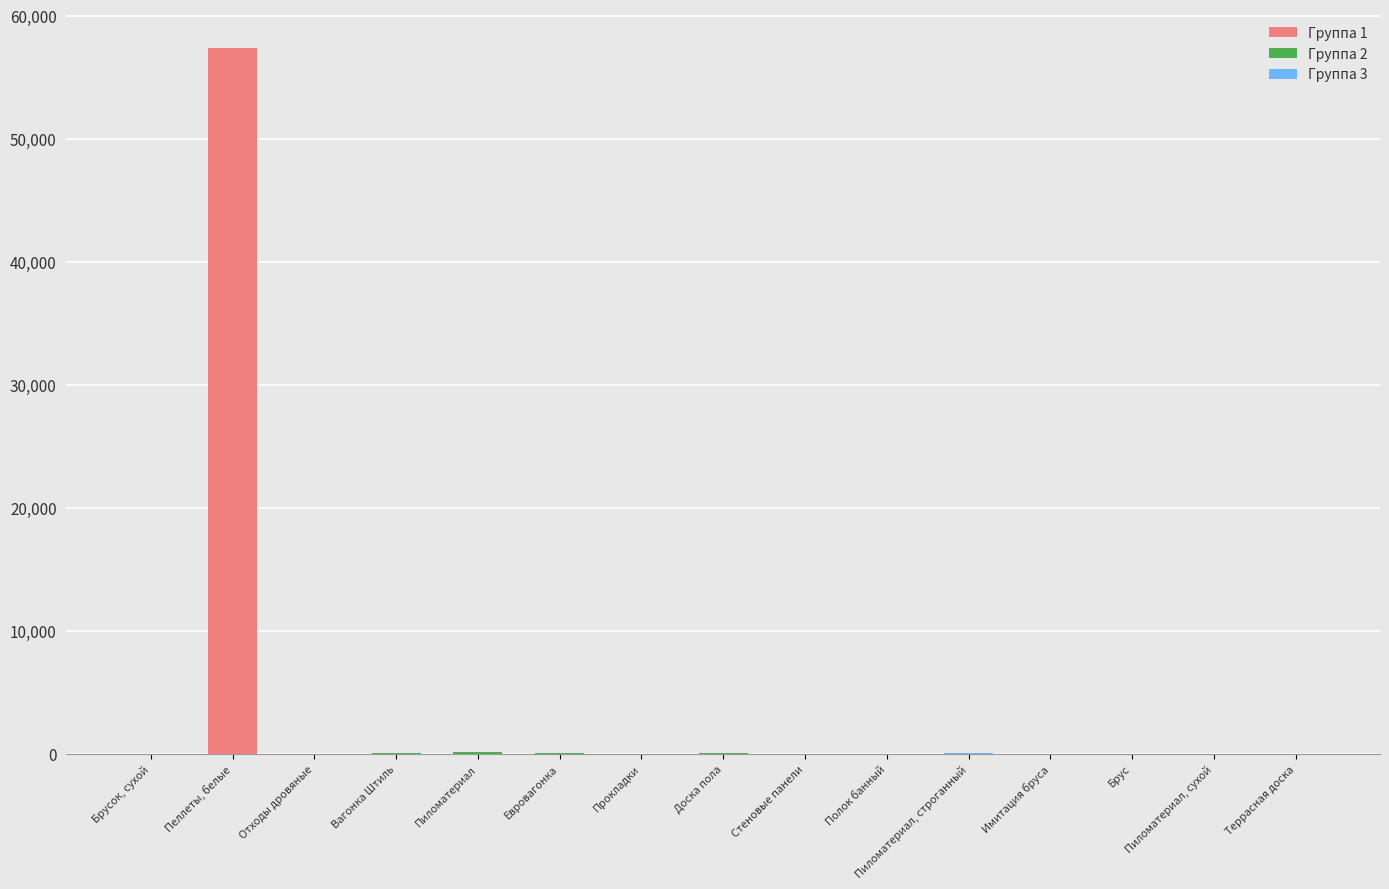

What is the difference between the values at Полок банный and Брус?

11.7